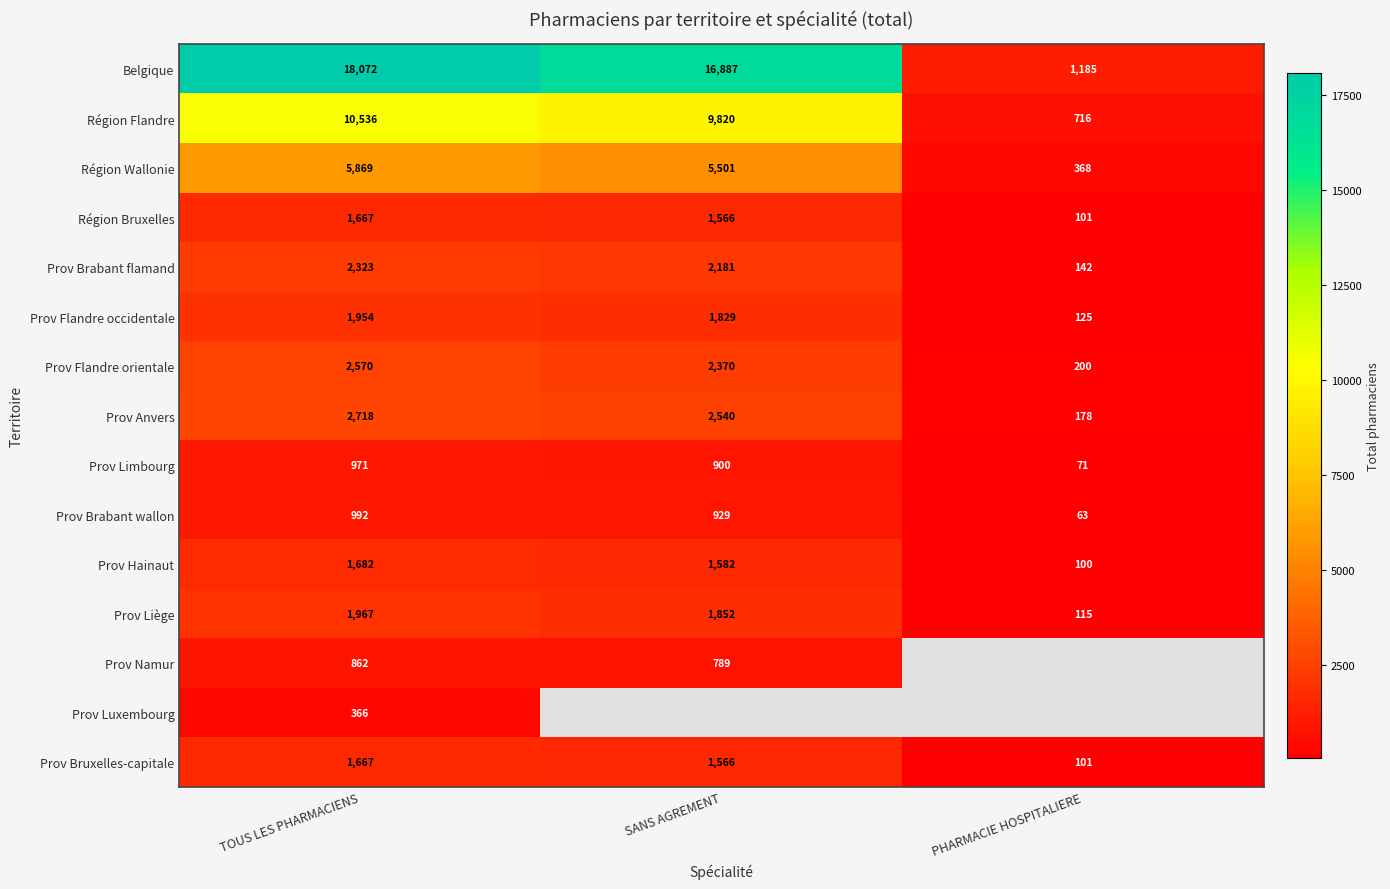

Which label corresponds to the smallest value in the chart?

PHARMACIE HOSPITALIERE